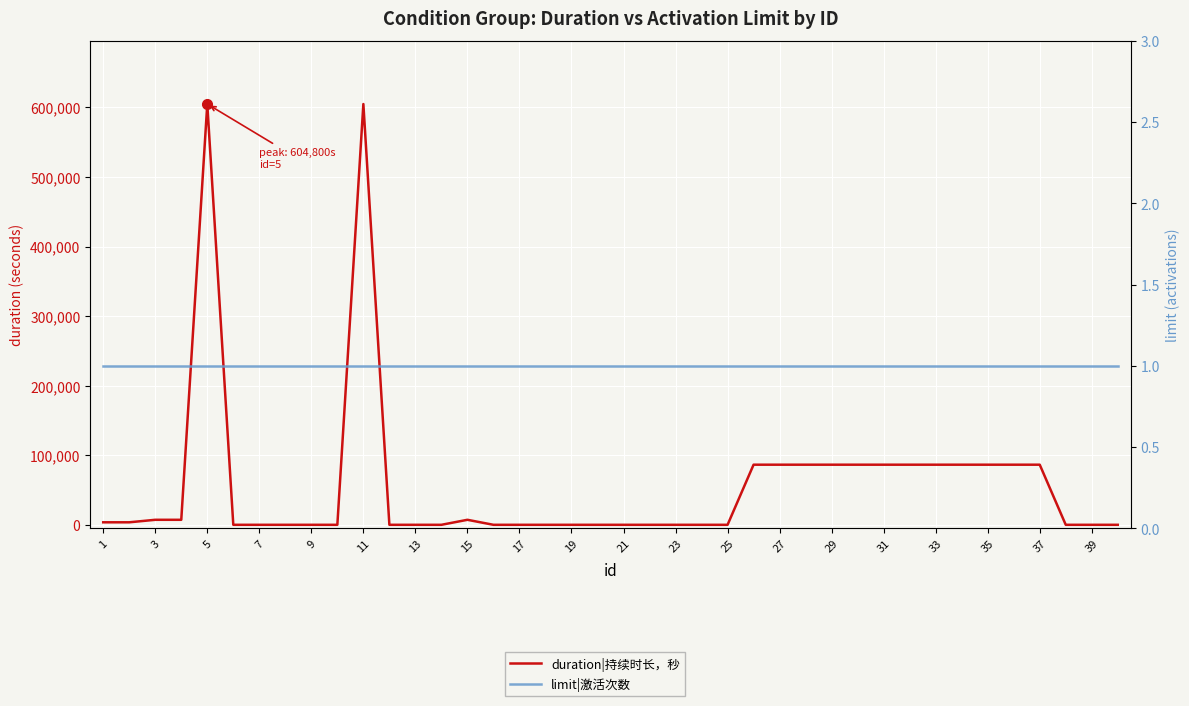

What is the difference between the maximum and minimum values in the duration|持续时长，秒 series?

604800